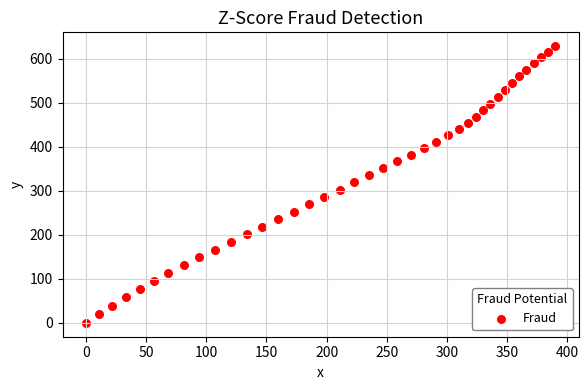

What is the range of X values (max minus min)?

390.1